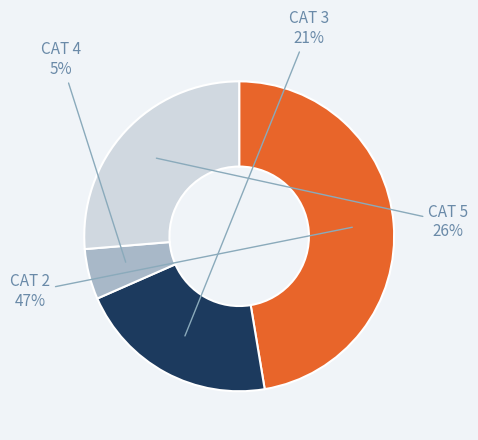

Is the sum of CAT 4 and CAT 2 greater than half?

Yes